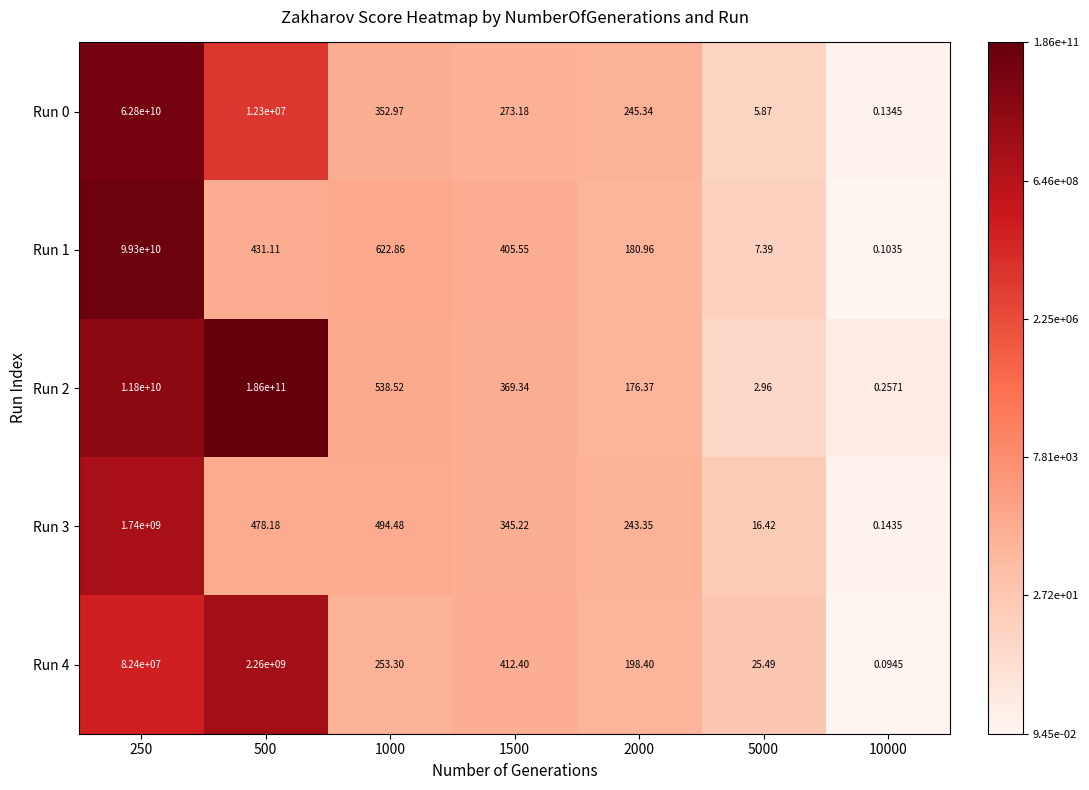

Is the value of Run 4 at 10000 greater than the value of Run 1 at 500?

No